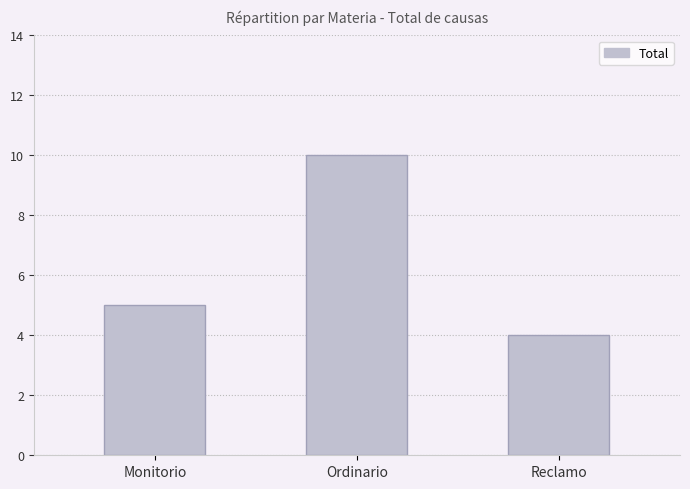

Does the chart contain any negative values?

No